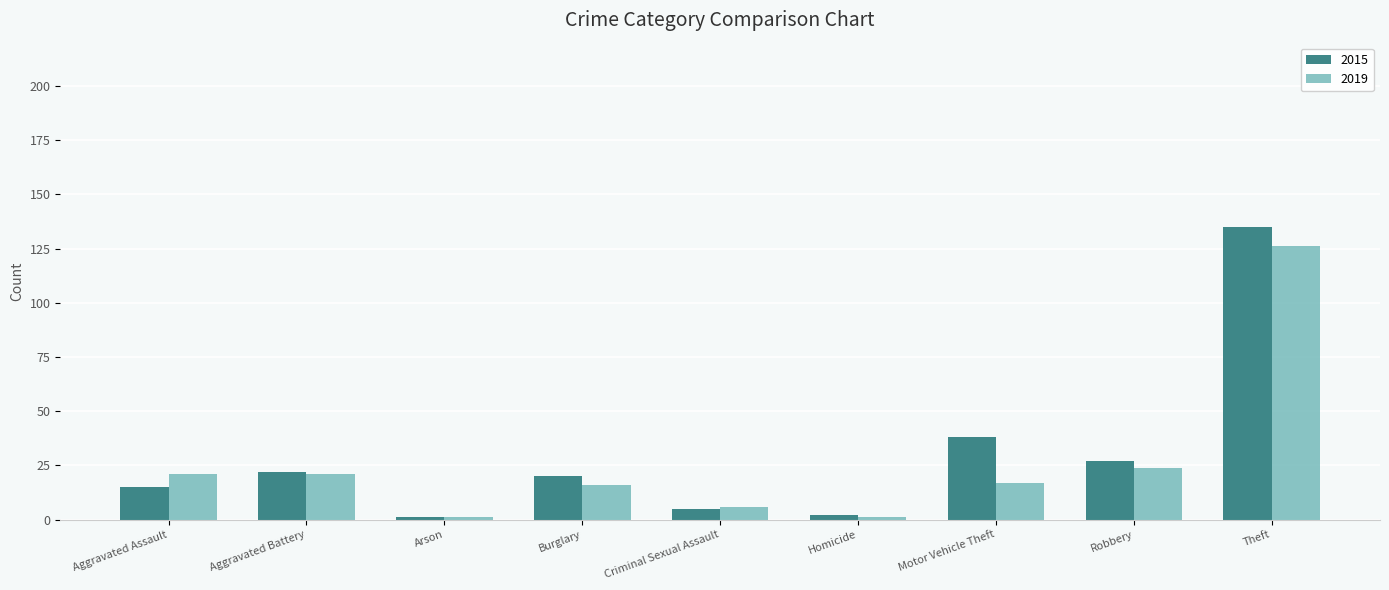

What position from the left is Theft?

9